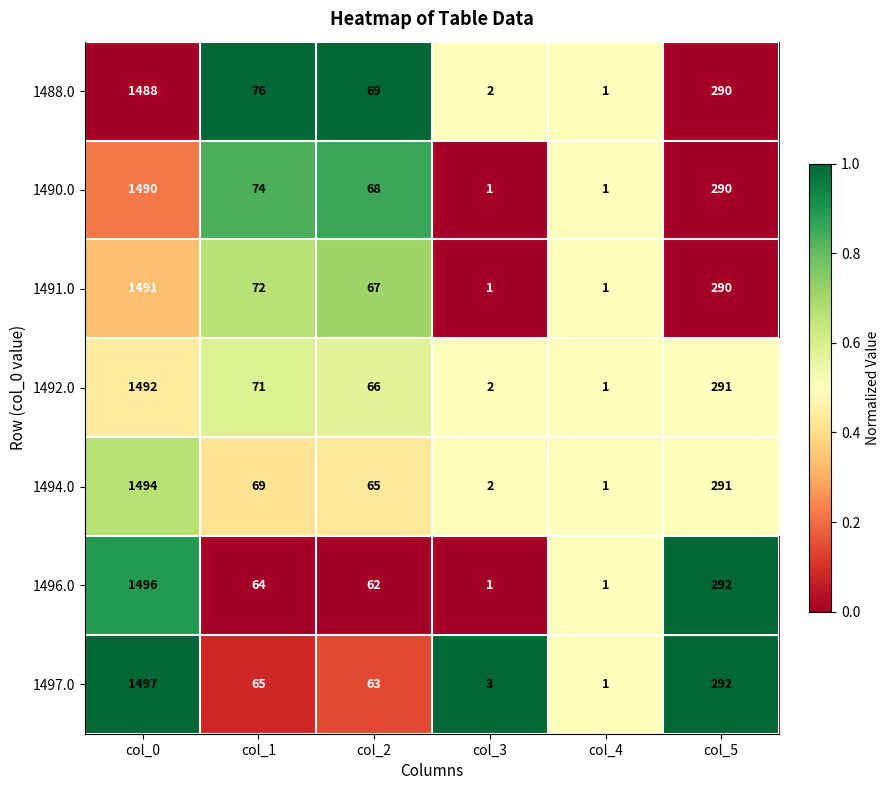

What is the average value of the 1491.0 series?

320